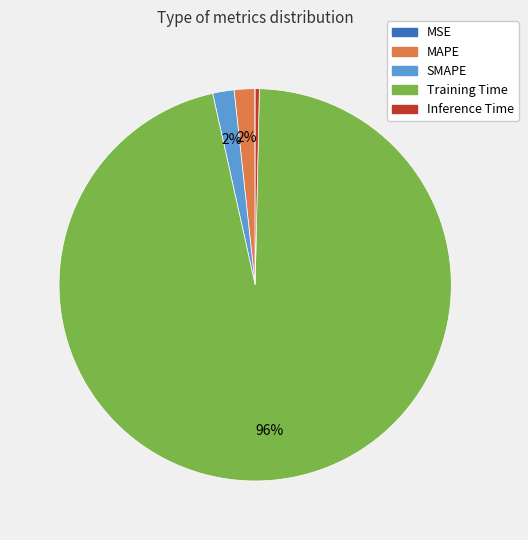

Which slice represents more than half of the pie?

Training Time